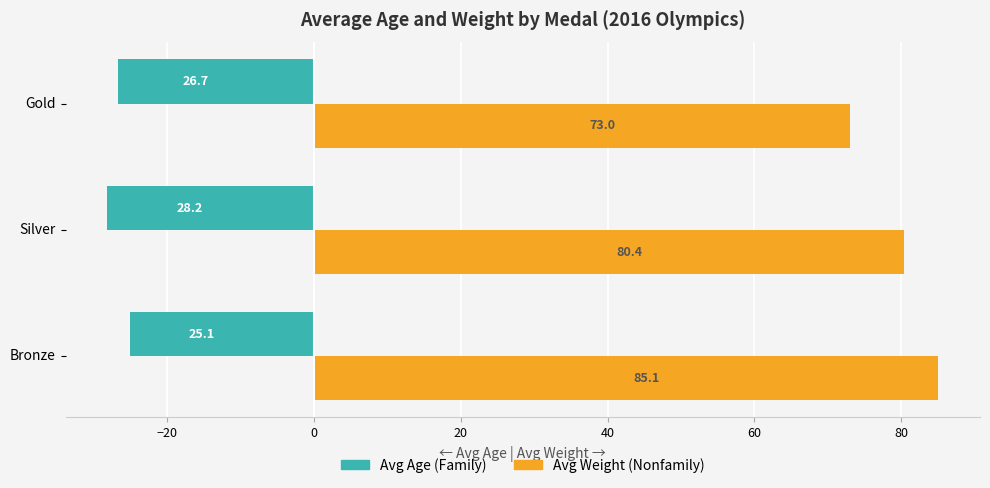

Count the number of data series in this chart.

2